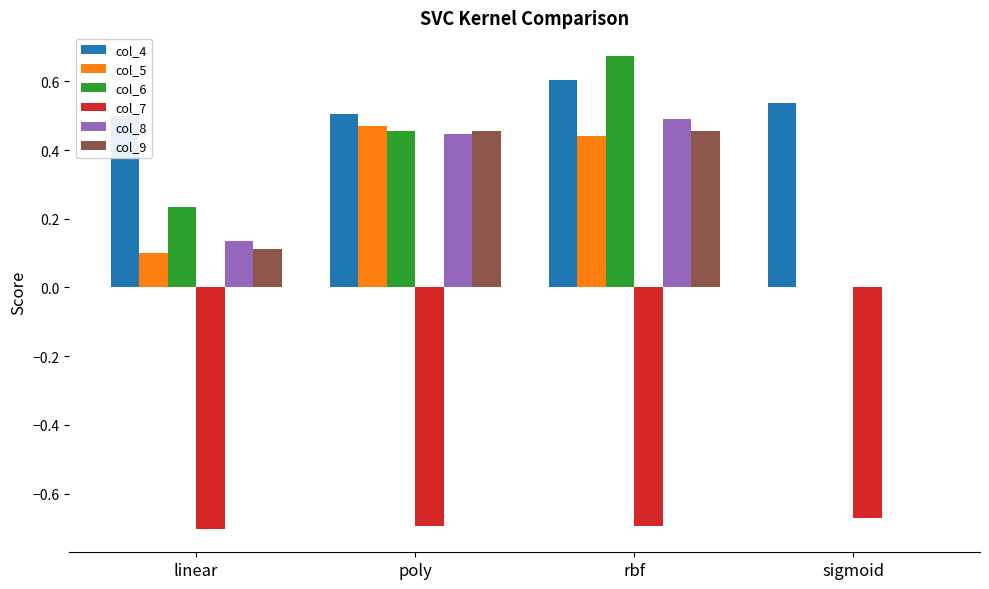

What is the highest value of the col_4 series?

0.6